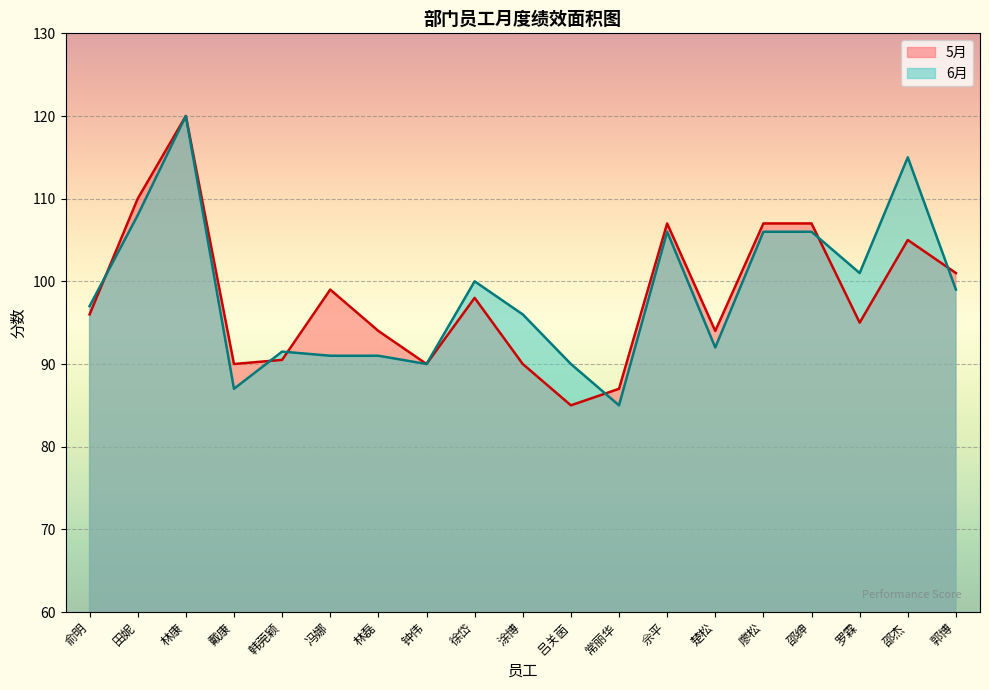

Which series changed the most between 佘平 and 廖松?

5月